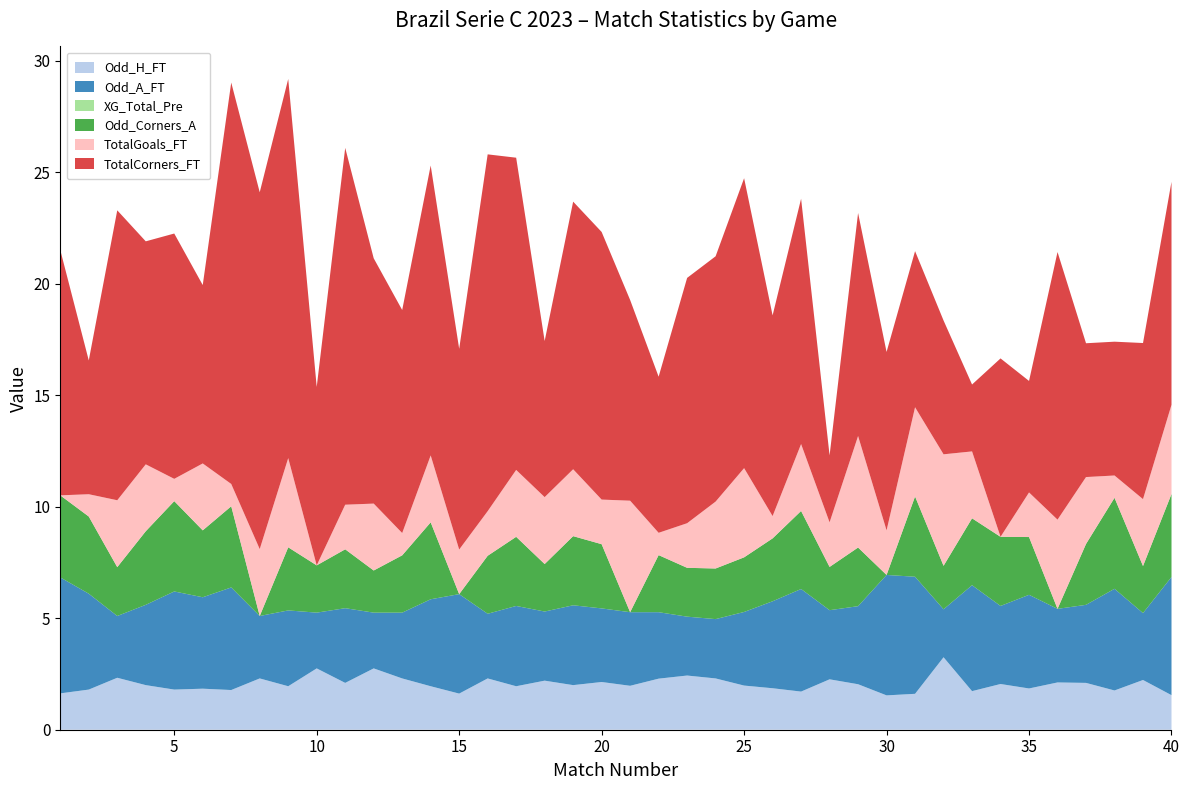

Reading left to right, list all the values displayed in this chart.

Odd_H_FT: 1.6	1.8	2.3	2.0	1.8	1.8	1.8	2.3	1.9	2.8	2.1	2.8	2.3	1.9	1.6	2.3	1.9	2.2	2.0	2.1	2.0	2.3	2.4	2.3	2.0	1.9	1.7	2.3	2.0	1.5	1.6	3.2	1.7	2.0	1.9	2.1	2.1	1.8	2.2	1.6
Odd_A_FT: 5.2	4.3	2.8	3.6	4.4	4.1	4.6	2.8	3.4	2.5	3.4	2.5	3.0	3.9	4.5	2.9	3.6	3.1	3.6	3.3	3.3	3.0	2.6	2.7	3.3	3.9	4.6	3.1	3.5	5.4	5.2	2.1	4.8	3.5	4.2	3.3	3.5	4.6	3.0	5.3
XG_Total_Pre: 0.0	0.0	0.0	0.0	0.0	0.0	0.0	0.0	0.0	0.0	0.0	0.0	0.0	0.0	0.0	0.0	0.0	0.0	0.0	0.0	0.0	0.0	0.0	0.0	0.0	0.0	0.0	0.0	0.0	0.0	0.0	0.0	0.0	0.0	0.0	0.0	0.0	0.0	0.0	0.0
Odd_Corners_A: 3.7	3.5	2.2	3.3	4.0	3.0	3.6	0.0	2.8	2.1	2.6	1.9	2.6	3.5	0.0	2.6	3.1	2.1	3.1	2.9	0.0	2.6	2.2	2.3	2.5	2.8	3.5	1.9	2.6	0.0	3.6	1.9	3.0	3.1	2.6	0.0	2.7	4.1	2.1	3.7
TotalGoals_FT: 0.0	1.0	3.0	3.0	1.0	3.0	1.0	3.0	4.0	0.0	2.0	3.0	1.0	3.0	2.0	2.0	3.0	3.0	3.0	2.0	5.0	1.0	2.0	3.0	4.0	1.0	3.0	2.0	5.0	2.0	4.0	5.0	3.0	0.0	2.0	4.0	3.0	1.0	3.0	4.0
TotalCorners_FT: 11.0	6.0	13.0	10.0	11.0	8.0	18.0	16.0	17.0	8.0	16.0	11.0	10.0	13.0	9.0	16.0	14.0	7.0	12.0	12.0	9.0	7.0	11.0	11.0	13.0	9.0	11.0	3.0	10.0	8.0	7.0	6.0	3.0	8.0	5.0	12.0	6.0	6.0	7.0	10.0